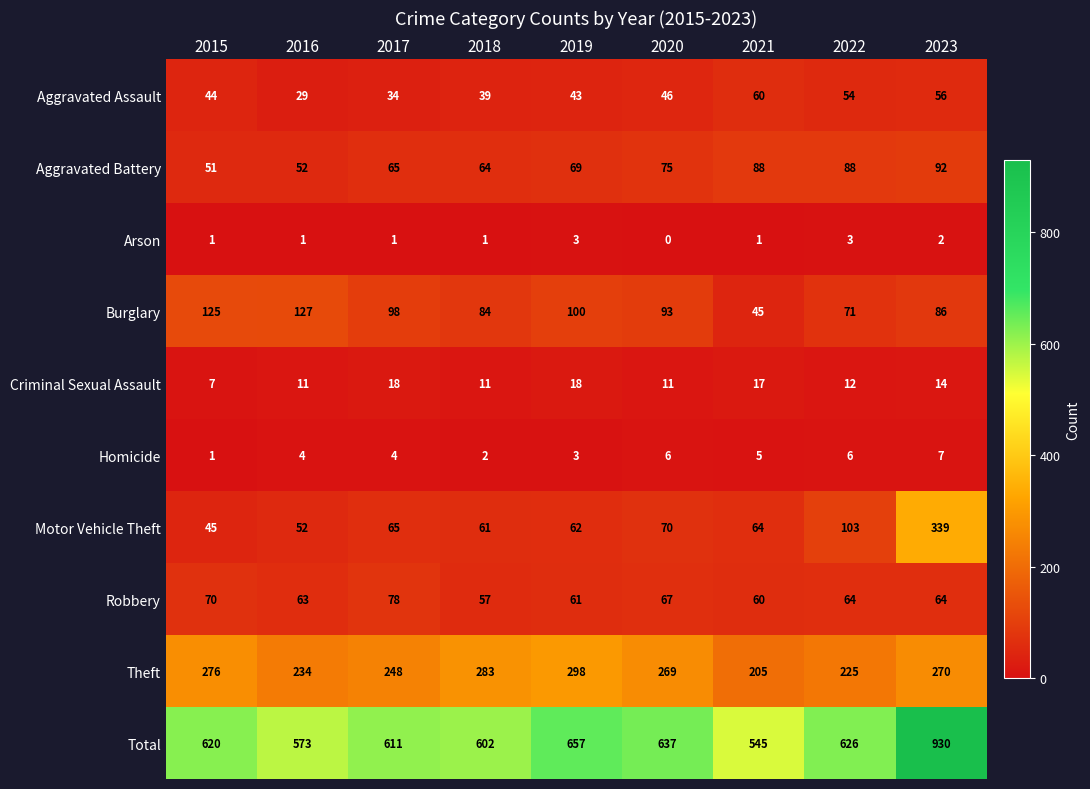

The Burglary series shows 127 at 2016. True or false?

True